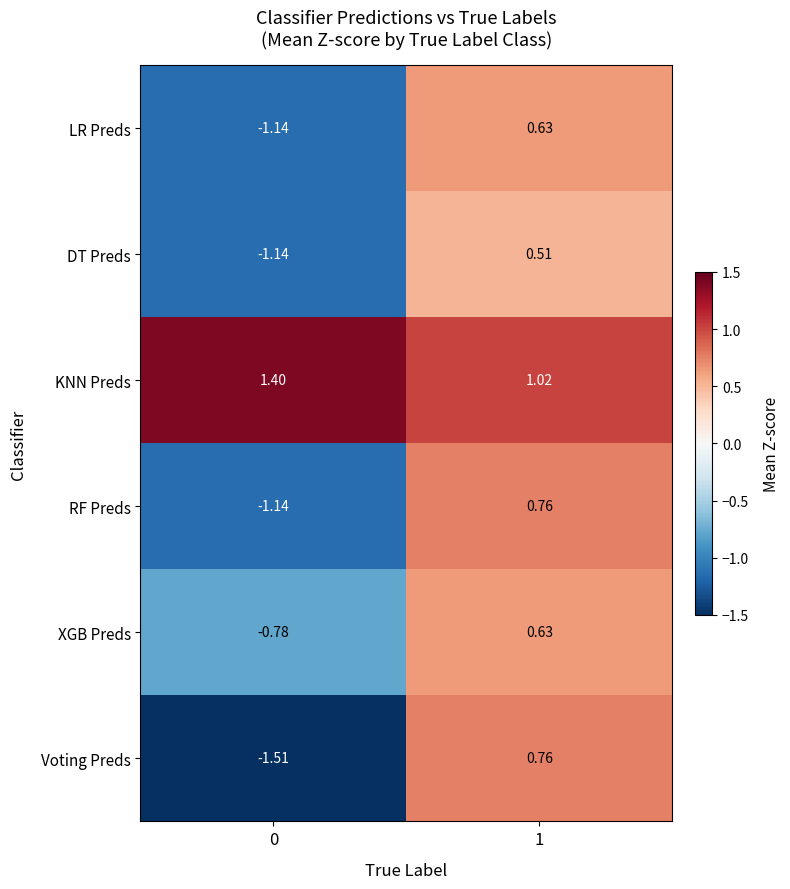

How many data points in Voting Preds are above 0?

1